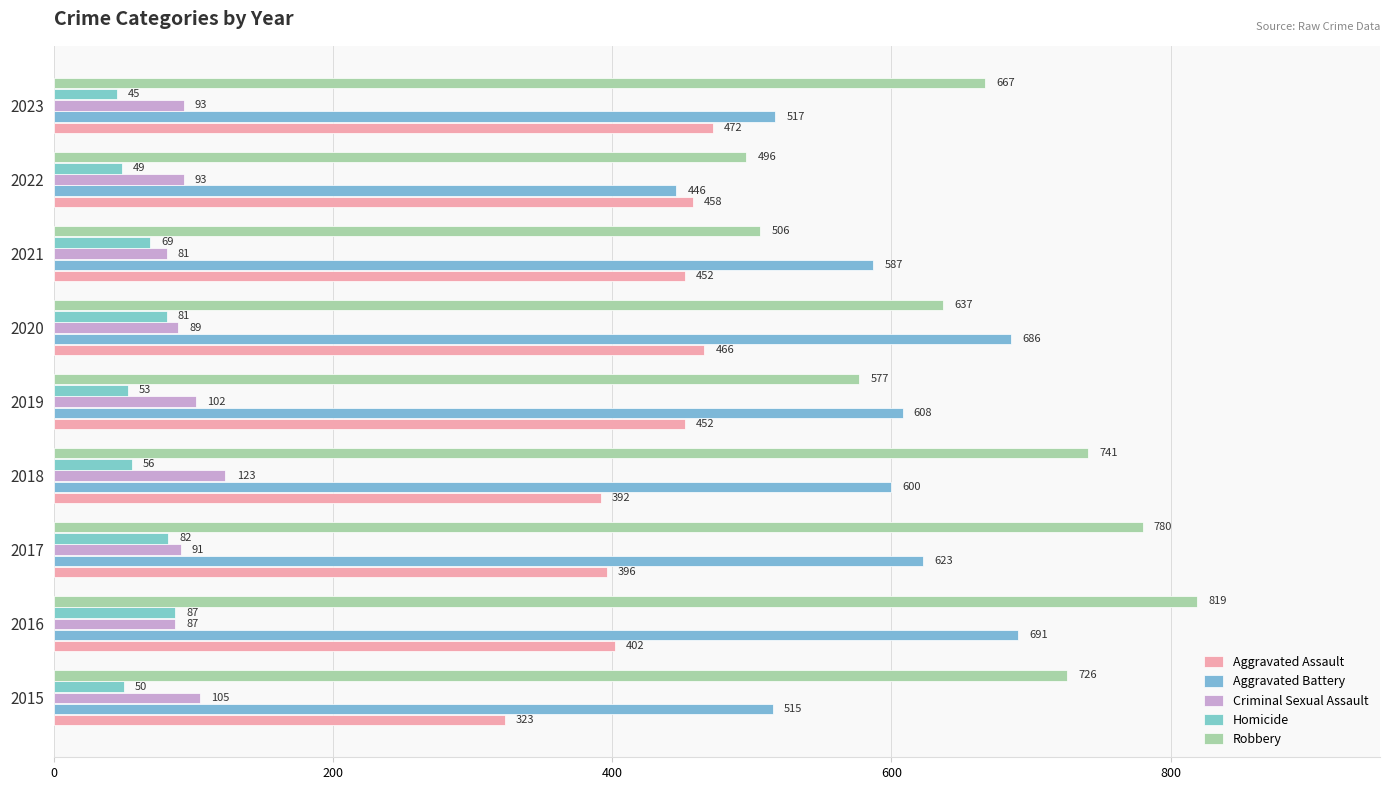

How many values in the Robbery series are below 667?

4